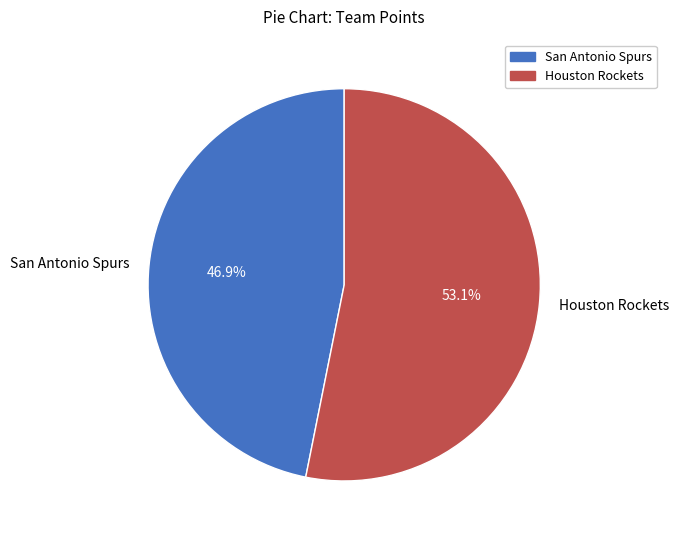

What is the smallest slice in the pie chart?

San Antonio Spurs